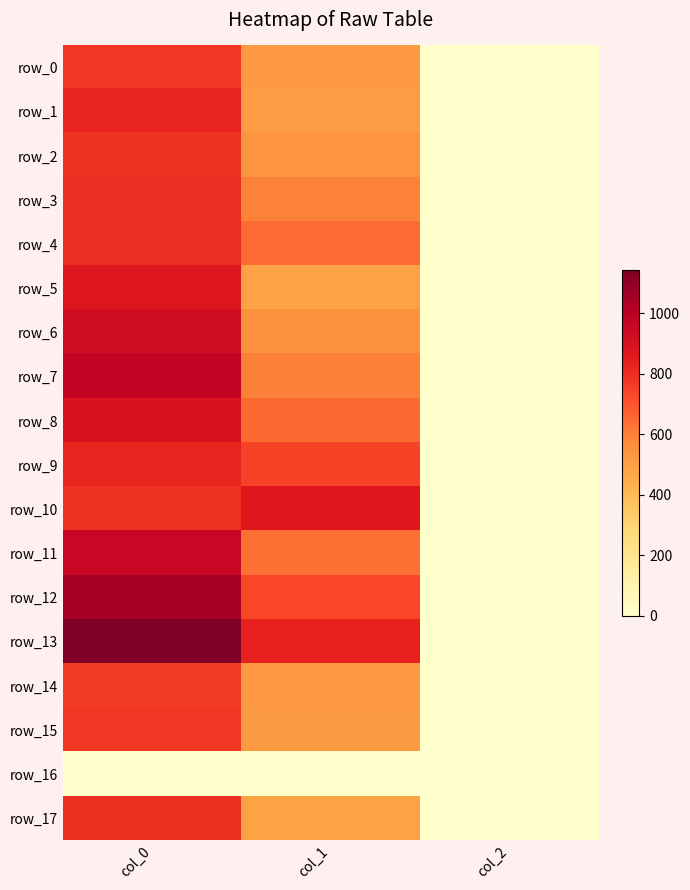

The value of row_5 at col_1 is 489.4. True or false?

True